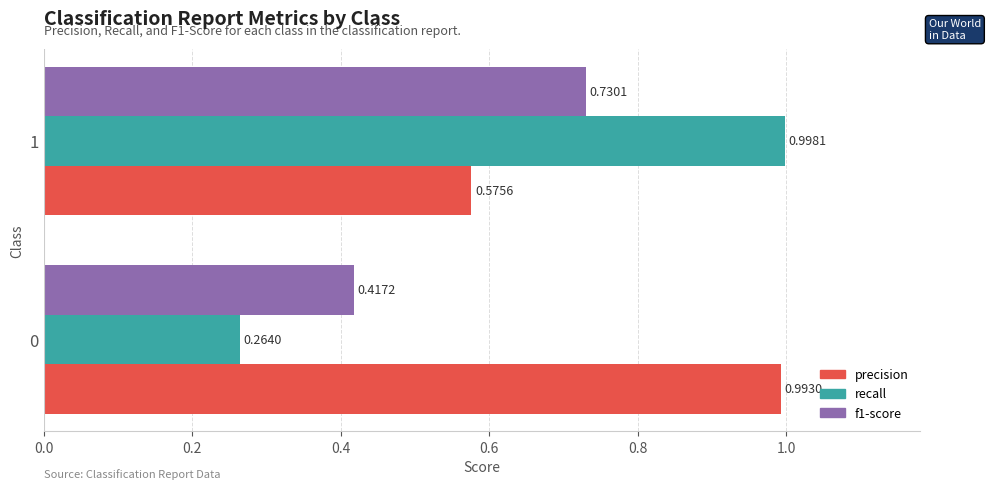

Rank the series by their average value, from highest to lowest.

precision, recall, f1-score